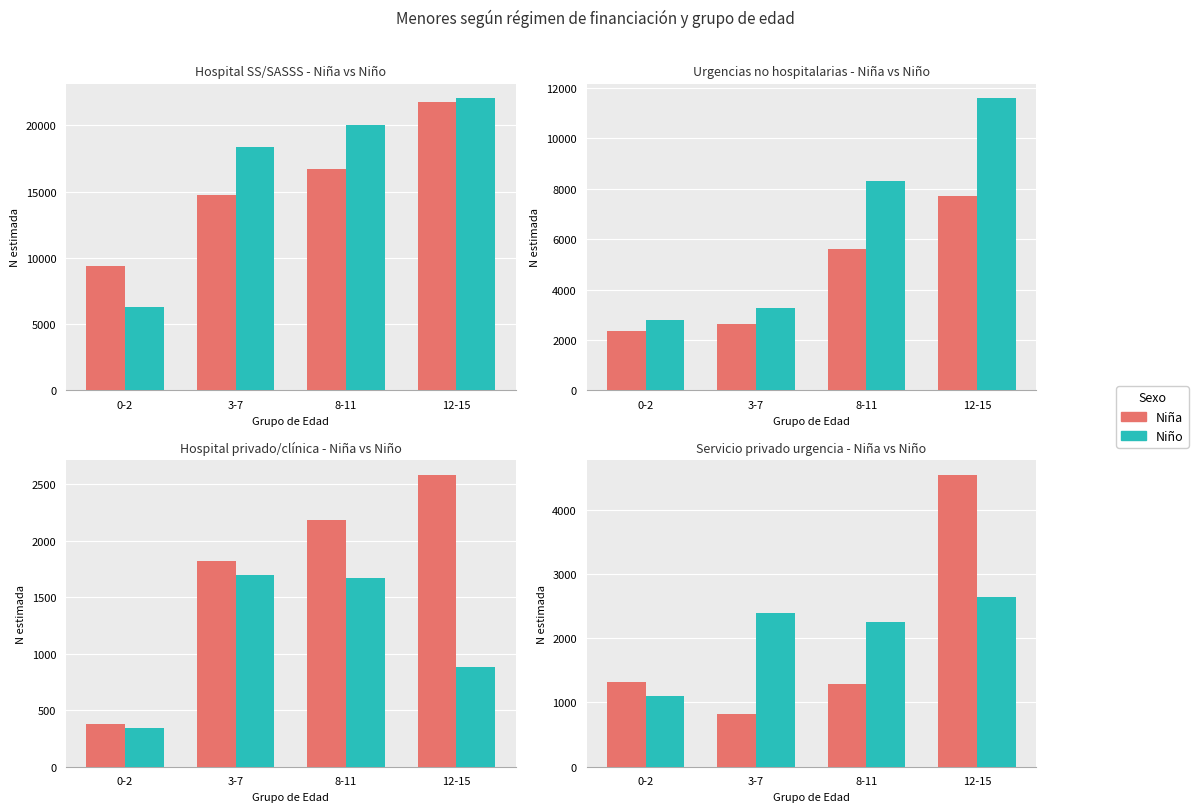

Rank the categories by Niño value from highest to lowest.

12-15, 3-7, 8-11, 0-2